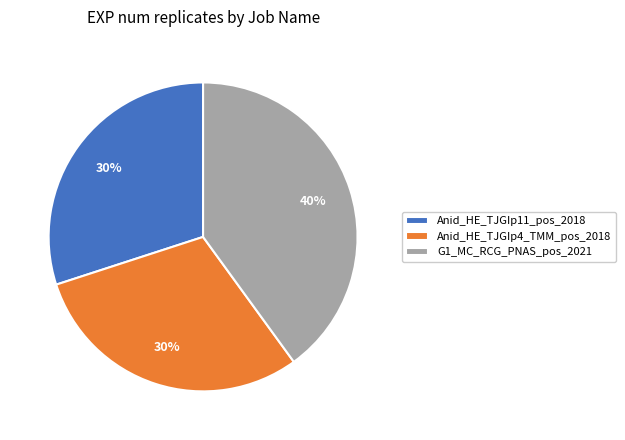

What percentage is the Anid_HE_TJGIp11_pos_2018 slice, to the nearest percent?

30%